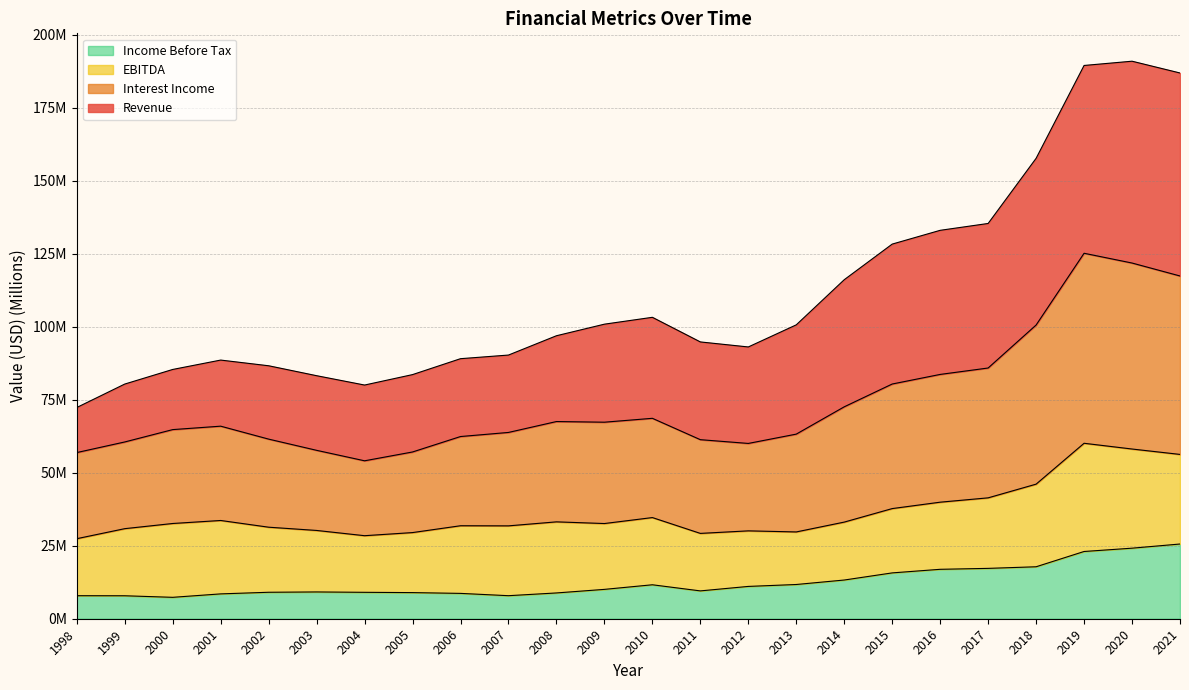

True or false: Income Before Tax and Interest Income intersect in this chart.

False